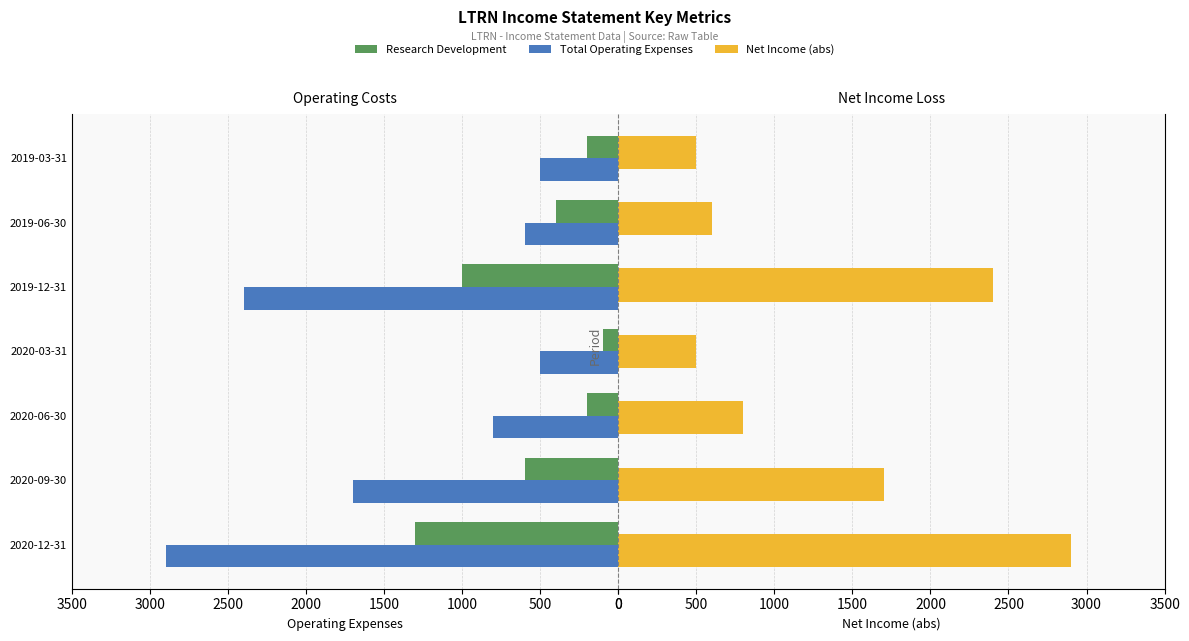

What is the difference between the maximum and minimum values in the Research Development series?

1200